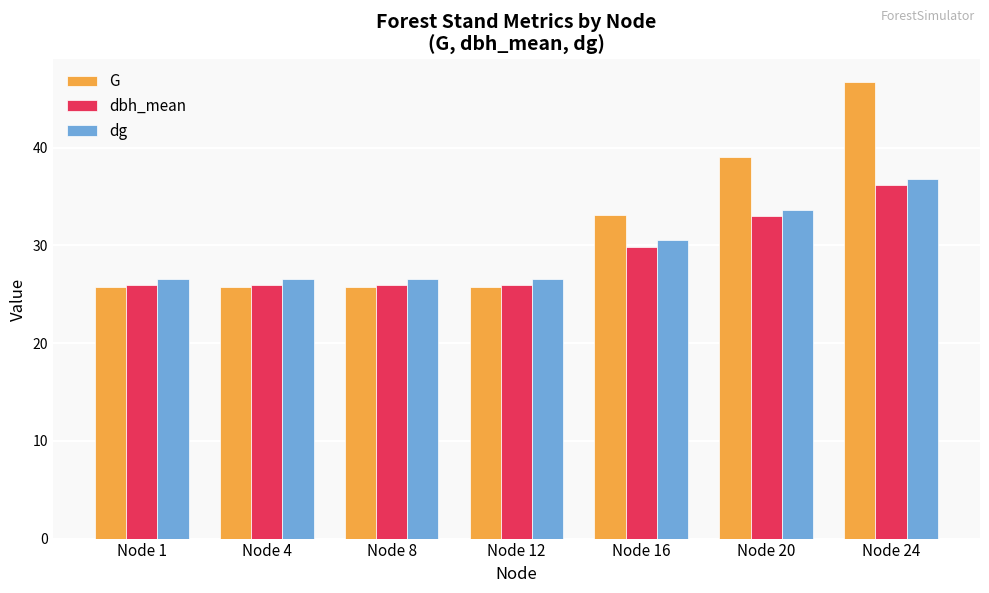

True or false: G has a value of 39.6 at Node 8.

False